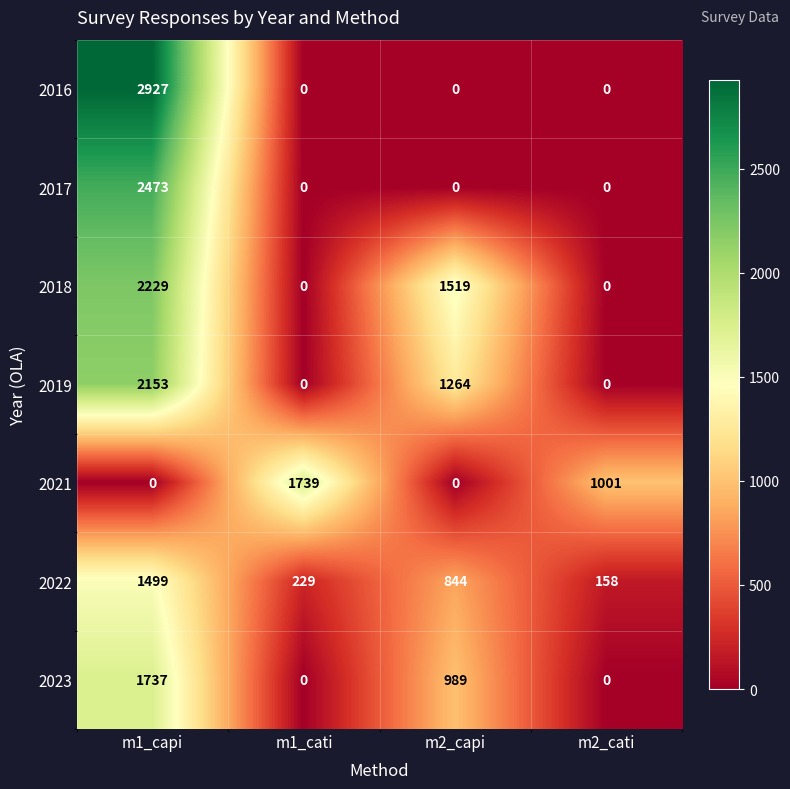

Reading right to left, extract all data points from this chart.

2016: m2_cati=0	m2_capi=0	m1_cati=0	m1_capi=2927
2017: m2_cati=0	m2_capi=0	m1_cati=0	m1_capi=2473
2018: m2_cati=0	m2_capi=1519	m1_cati=0	m1_capi=2229
2019: m2_cati=0	m2_capi=1264	m1_cati=0	m1_capi=2153
2021: m2_cati=1001	m2_capi=0	m1_cati=1739	m1_capi=0
2022: m2_cati=158	m2_capi=844	m1_cati=229	m1_capi=1499
2023: m2_cati=0	m2_capi=989	m1_cati=0	m1_capi=1737